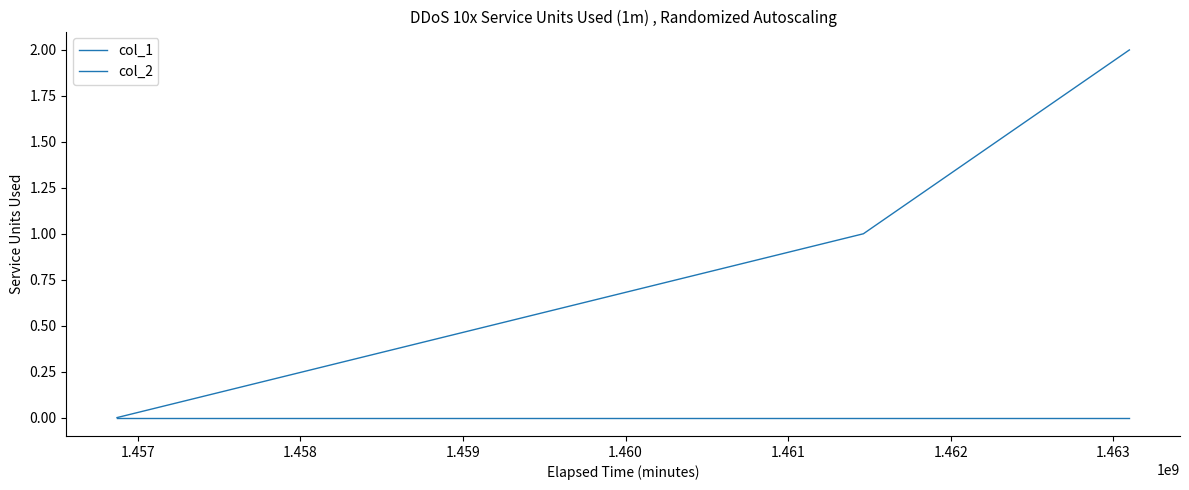

How many lines are shown in the chart?

2